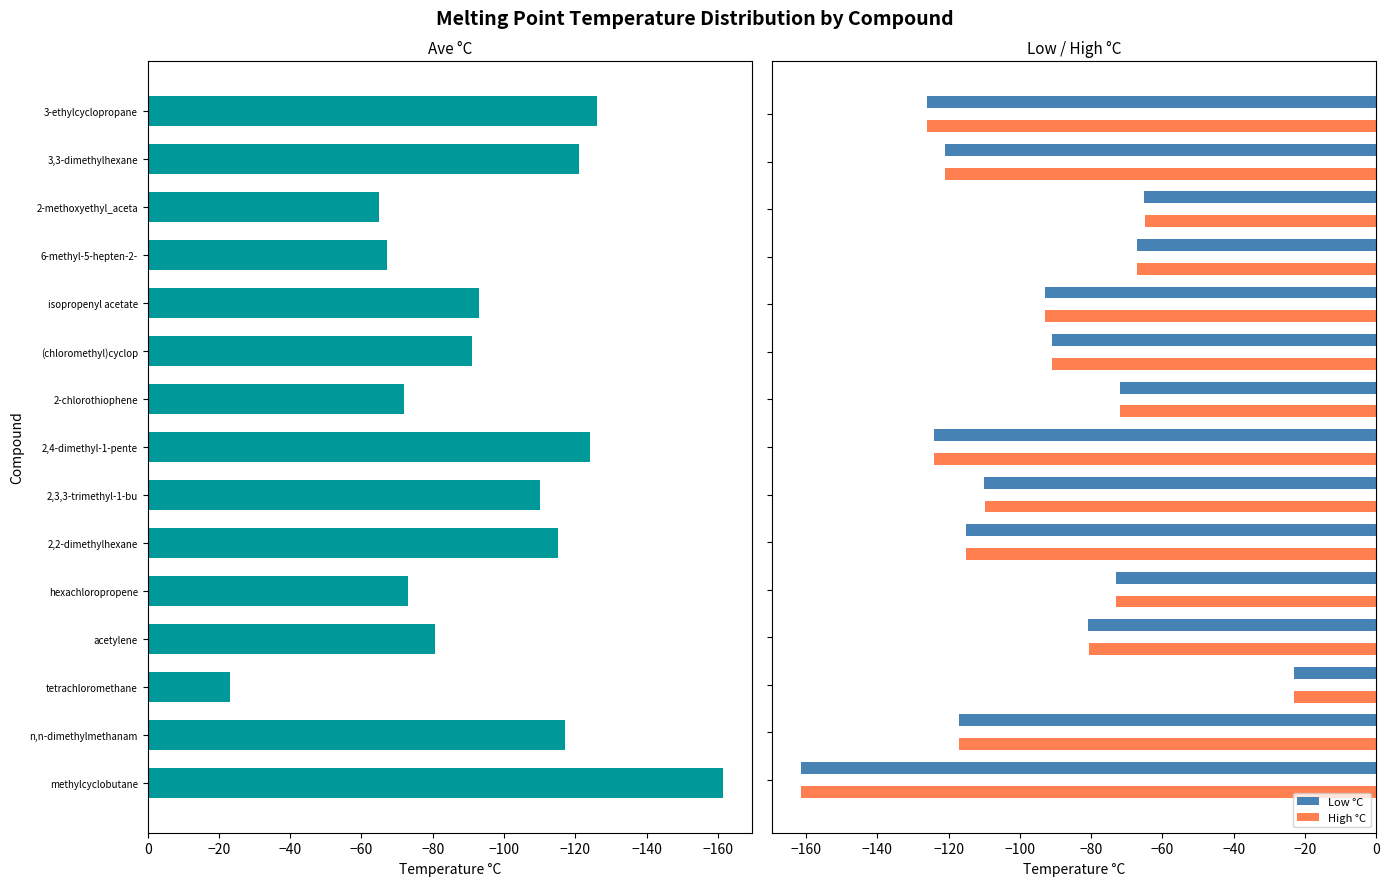

What is the difference between the maximum and minimum values in the Ave °C series?

138.5